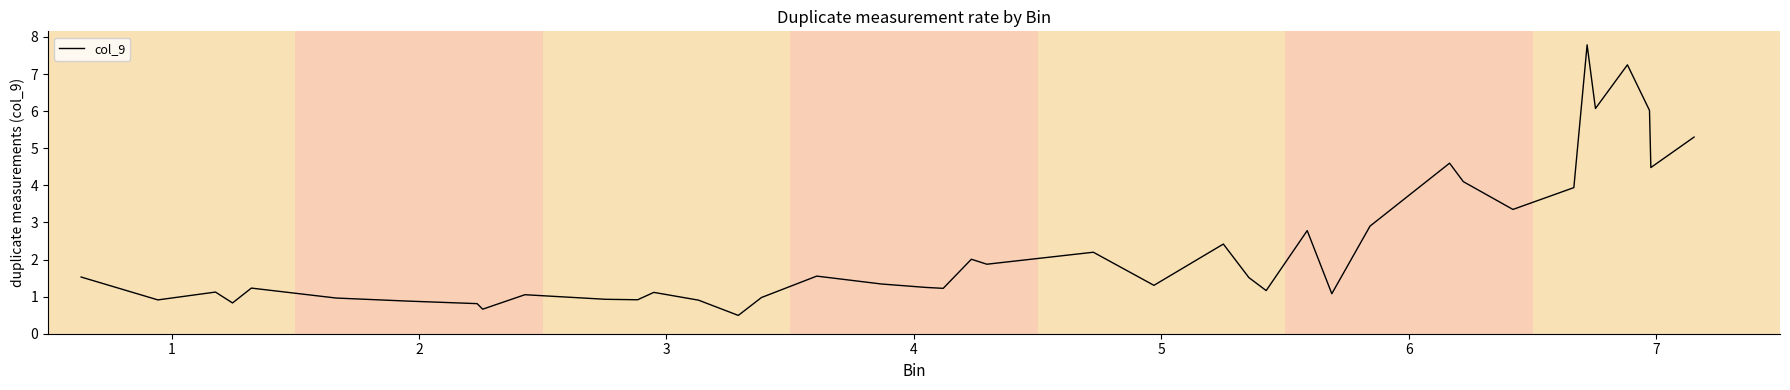

What is the minimum value shown in the chart?

0.5